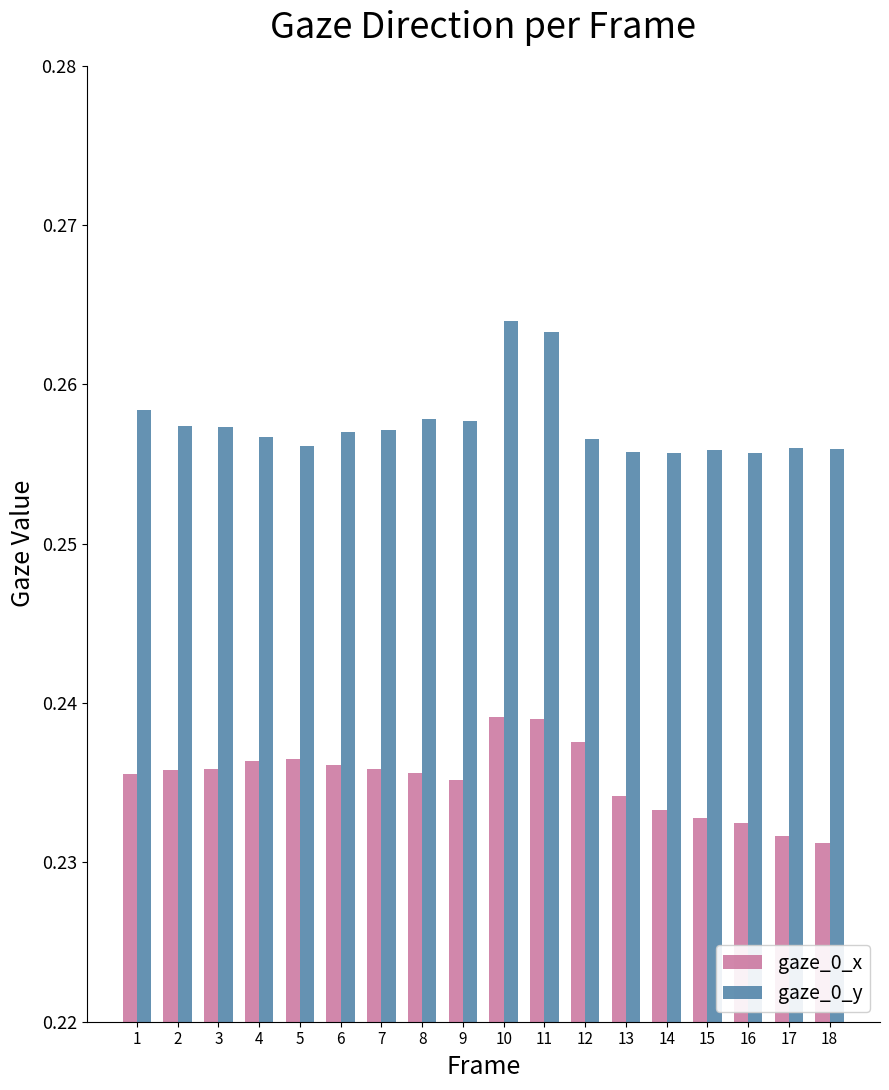

The value of gaze_0_x at 6 is 0.1. True or false?

False